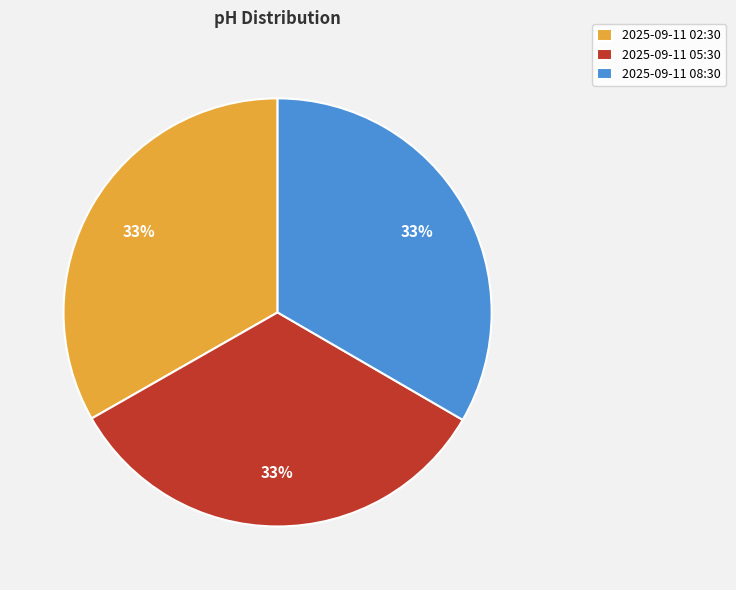

Approximately how many times larger is the value at 2025-09-11 08:30 compared to 2025-09-11 02:30?

1.0